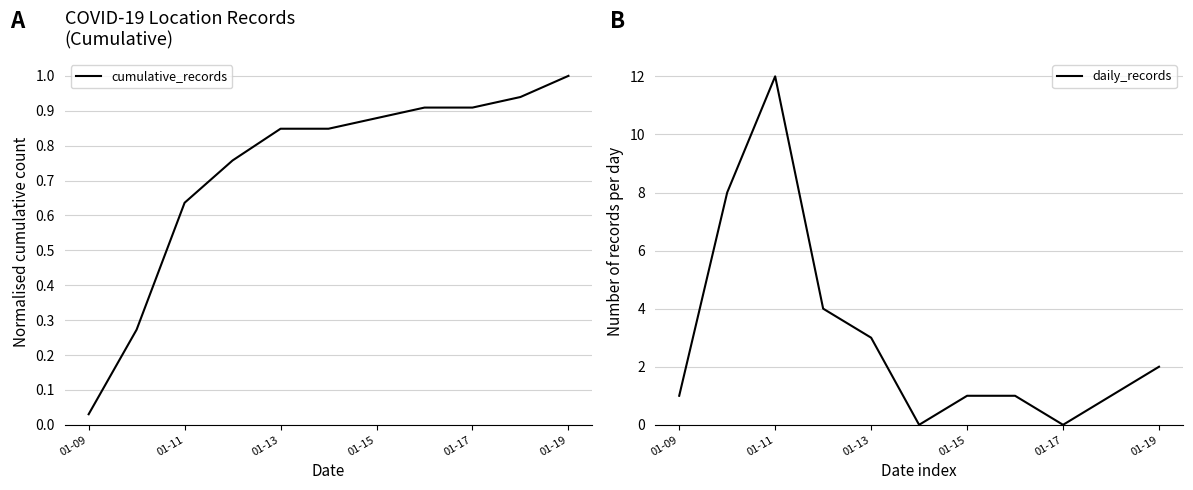

At which label does cumulative_records reach its peak?

01-19